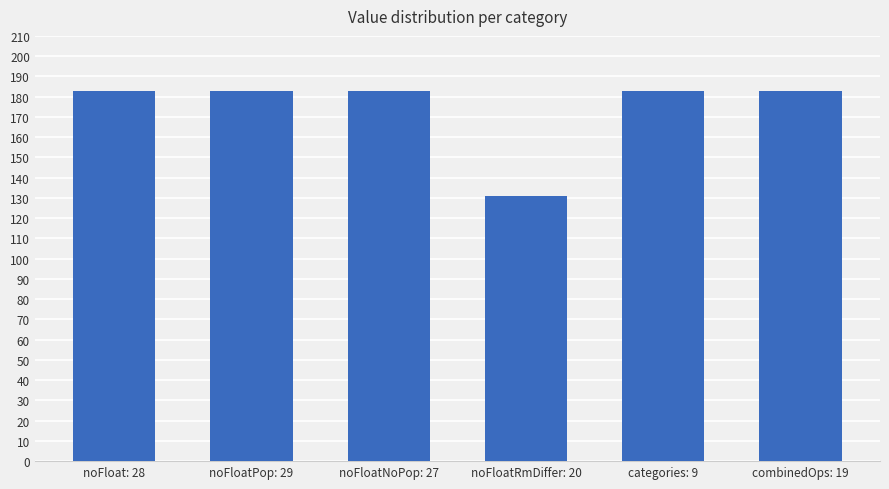

Count the number of categories in the chart.

6